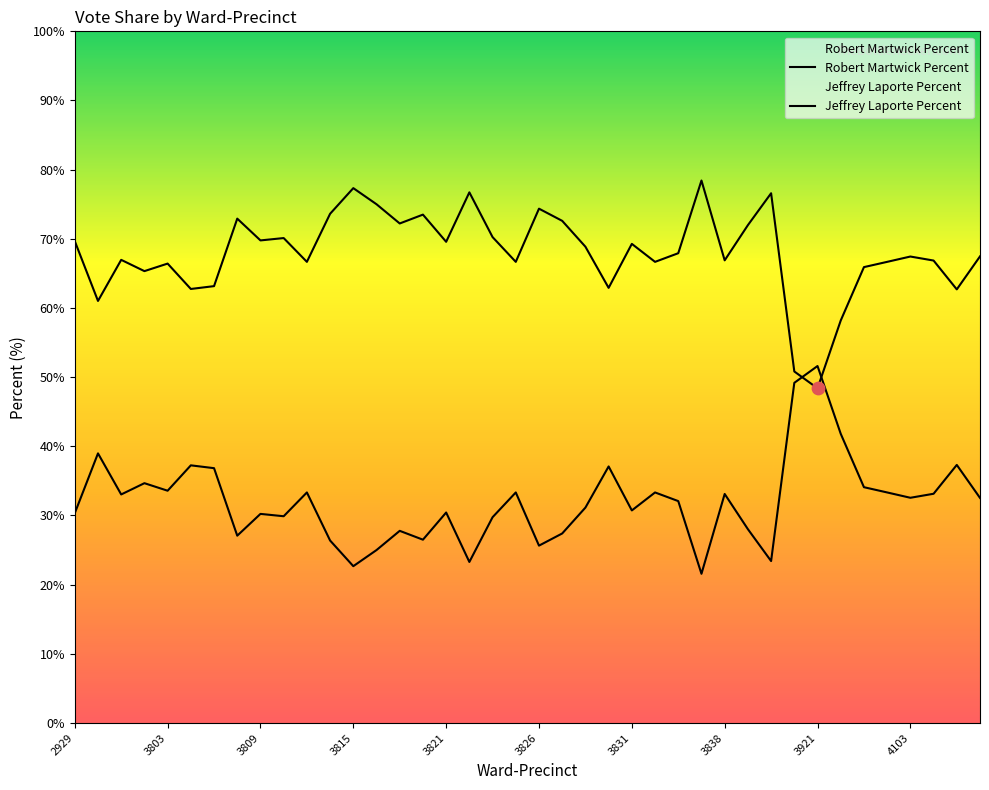

What are all the series names shown in the legend?

Robert Martwick Percent, Jeffrey Laporte Percent